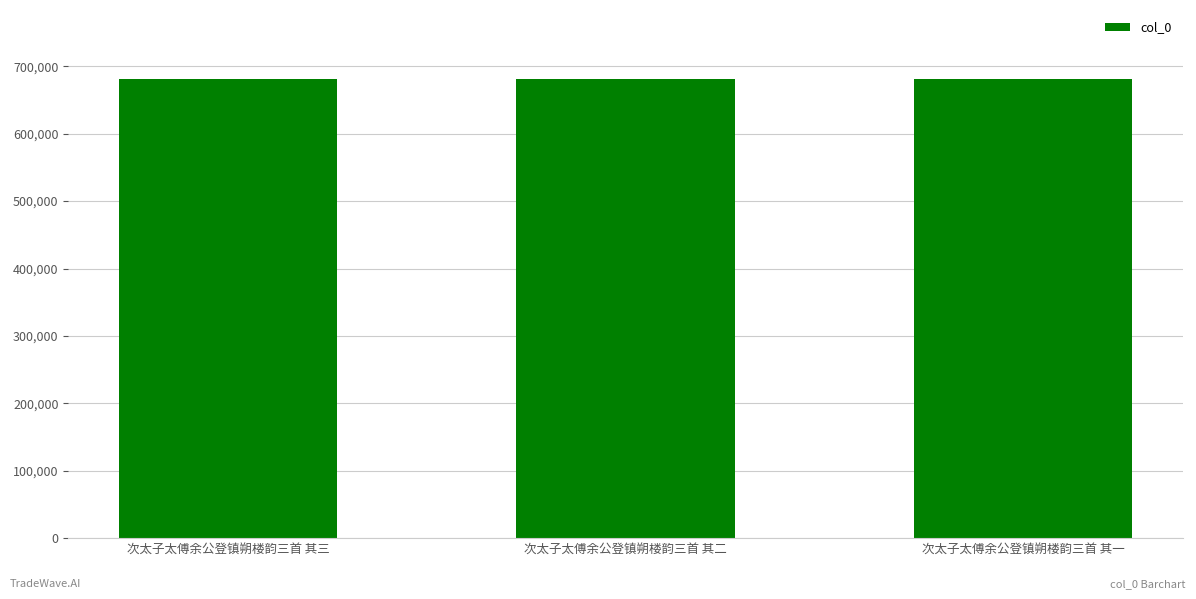

Where does the data first go above 681311?

次太子太傅余公登镇朔楼韵三首 其三